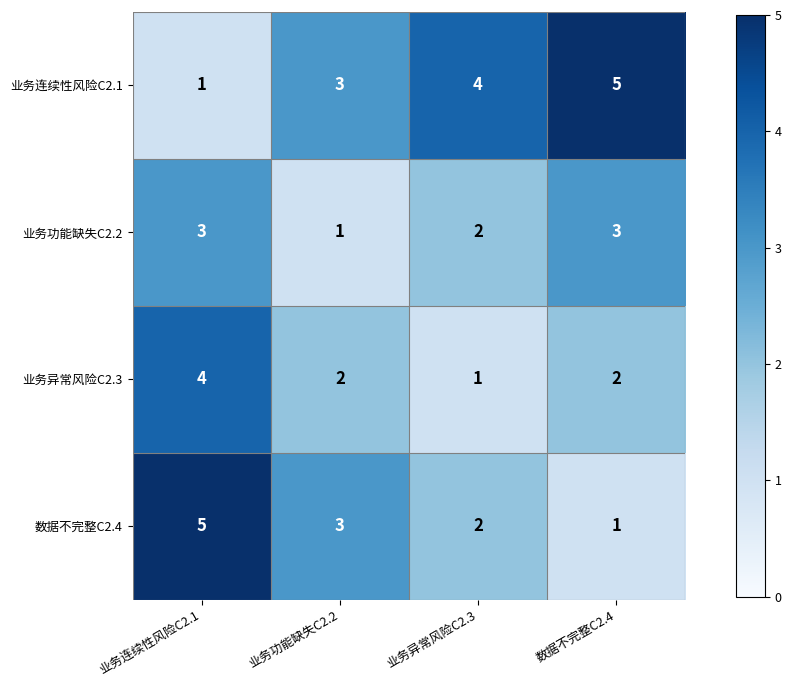

How many data points does each series have?

4